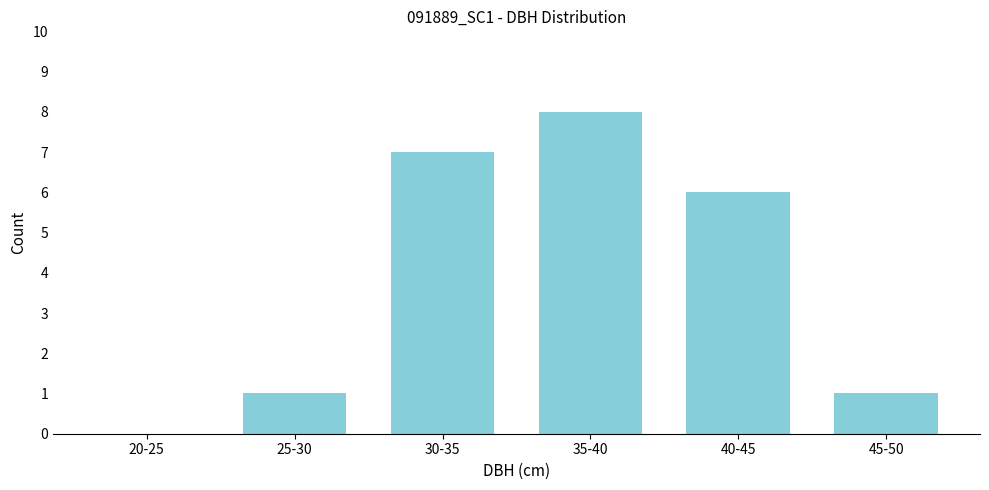

Reading left to right, extract all data points from this chart.

20-25=0	25-30=1	30-35=7	35-40=8	40-45=6	45-50=1